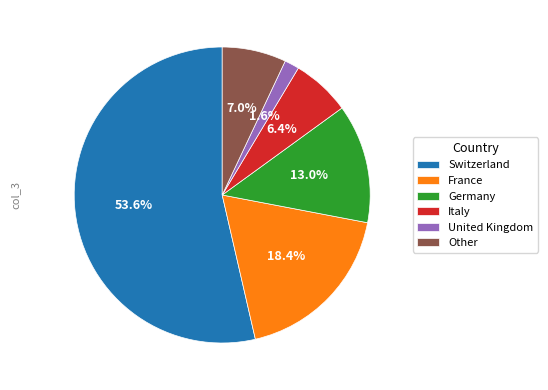

Does Switzerland account for over 50% of the chart?

Yes